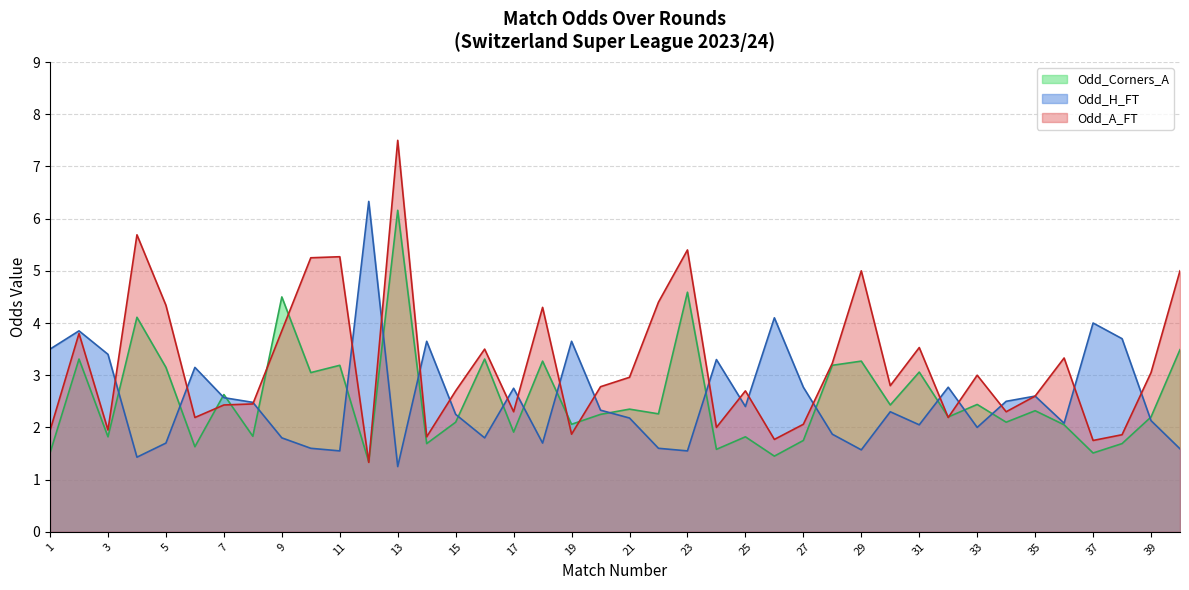

What is the value of the Odd_A_FT point at the 10th from the left?

5.2